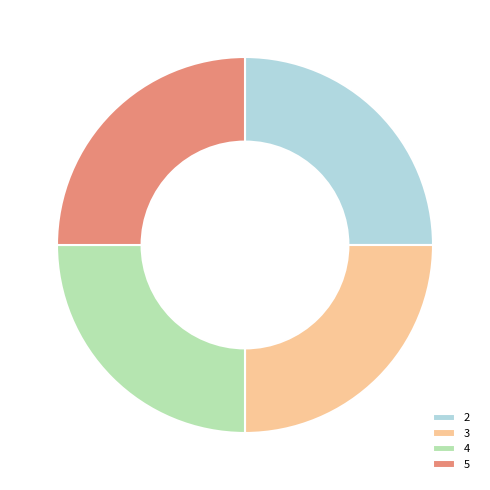

Is it true that 2 is 37% of the pie?

False